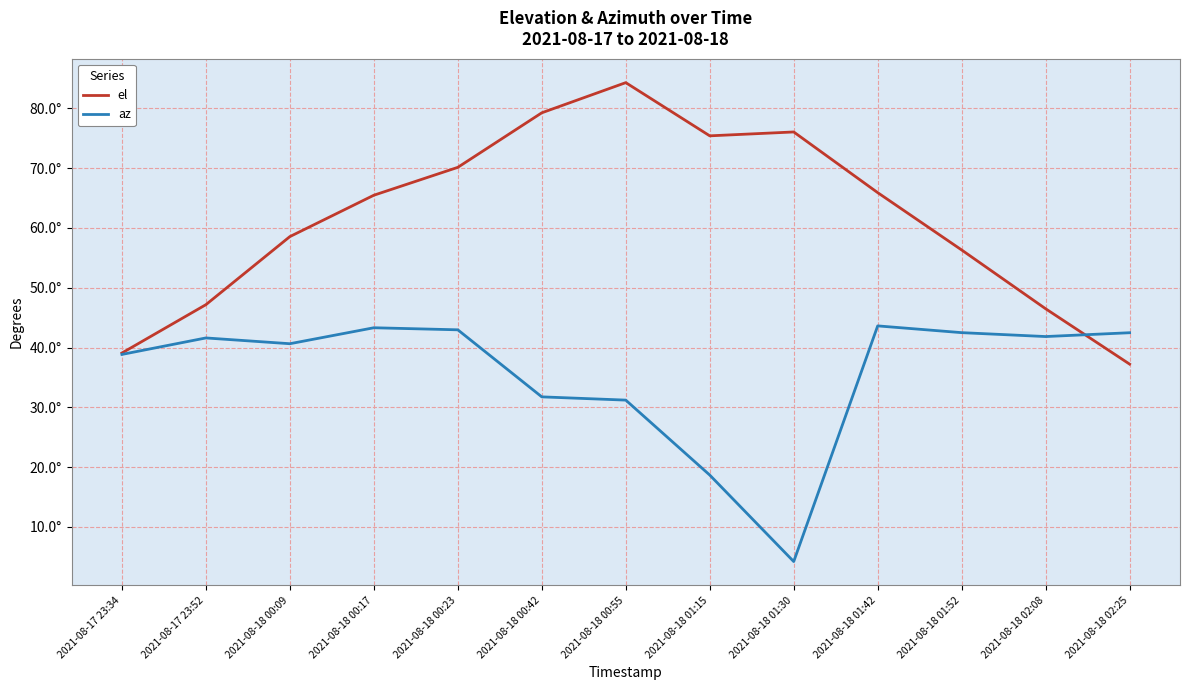

What is the sum of all el values?

801.5